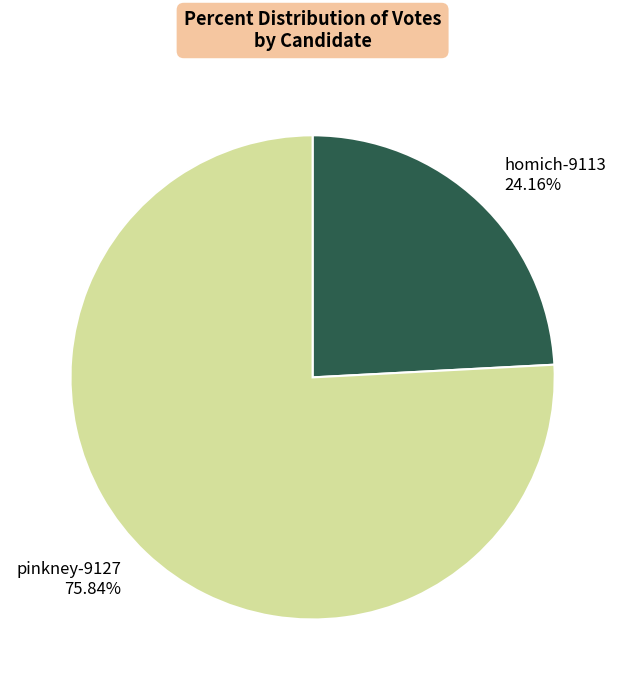

How many slices are in this pie chart?

2